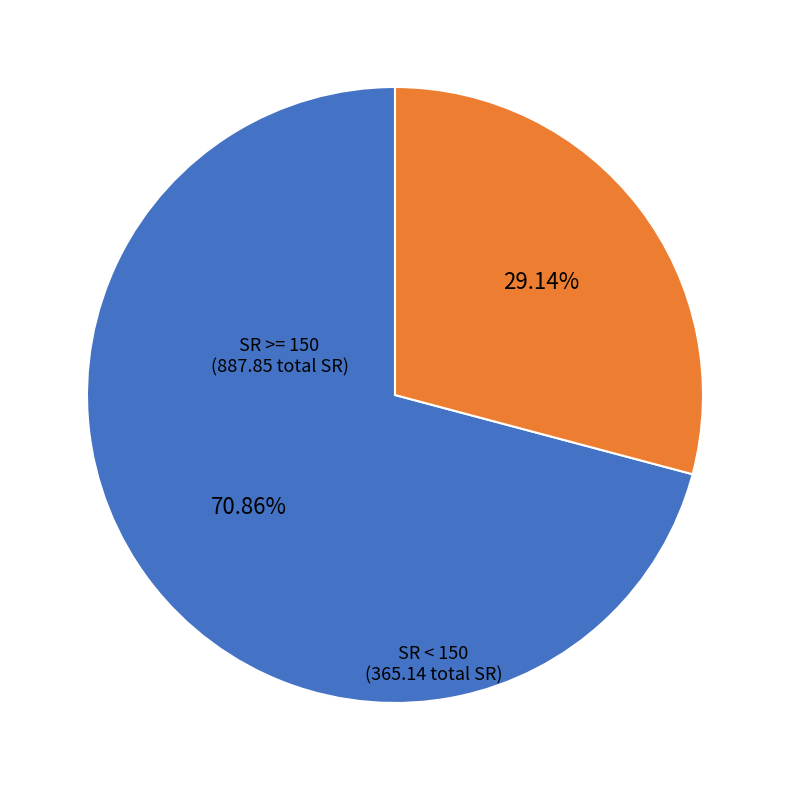

Which category has the smallest portion of the pie?

SR < 150